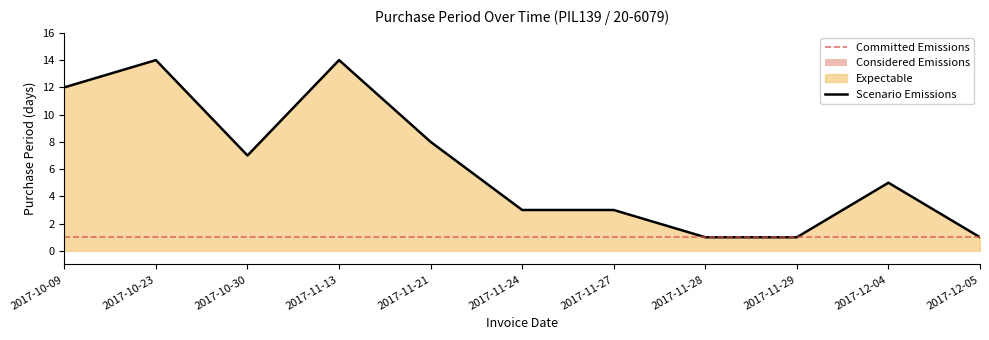

The chart shows a value of 1 at 2017-11-28. True or false?

True